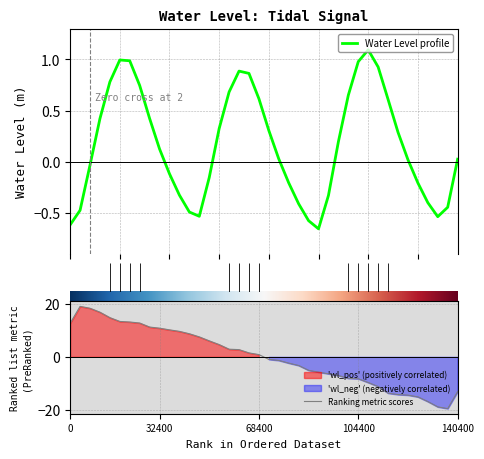

Reading left to right, list all the values displayed in this chart.

-0.6	-0.5	-0.0	0.4	0.8	1.0	1.0	0.7	0.4	0.1	-0.1	-0.3	-0.5	-0.5	-0.2	0.3	0.7	0.9	0.9	0.6	0.3	0.0	-0.2	-0.4	-0.6	-0.7	-0.3	0.2	0.6	1.0	1.1	0.9	0.6	0.3	0.0	-0.2	-0.4	-0.5	-0.4	0.0